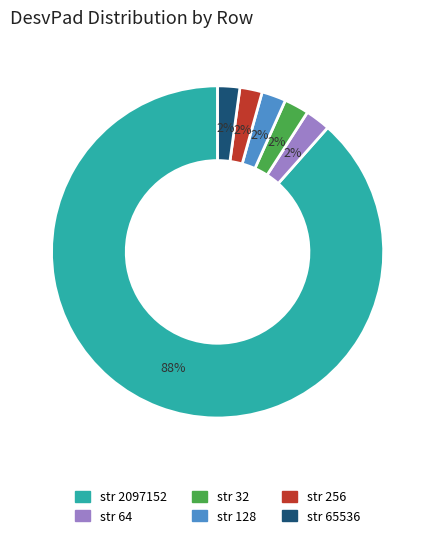

Does any single category account for the majority?

Yes